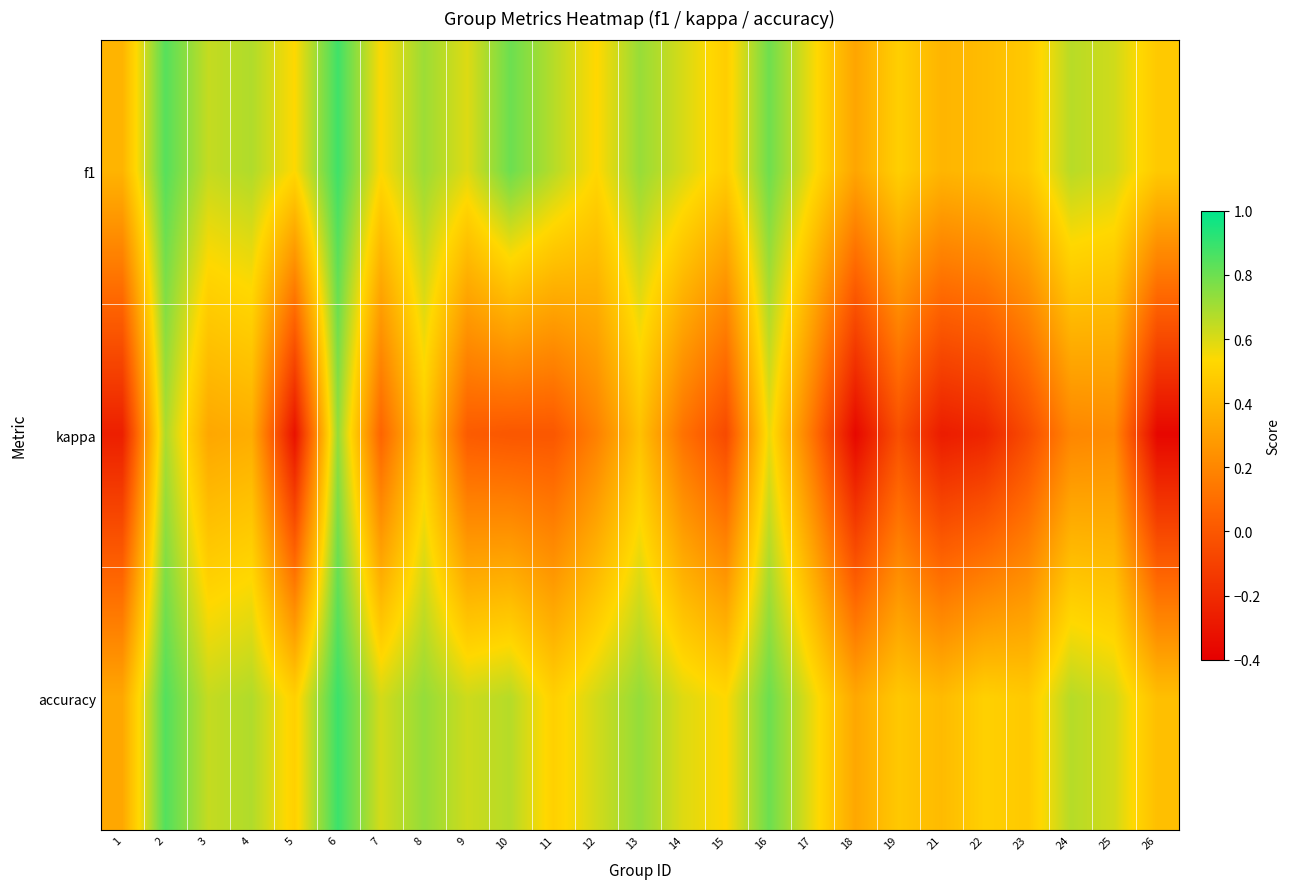

Reading right to left, what are all the values shown in this chart?

f1: 26=0.5	25=0.6	24=0.7	23=0.5	22=0.4	21=0.4	19=0.5	18=0.3	17=0.6	16=0.8	15=0.5	14=0.6	13=0.7	12=0.5	11=0.7	10=0.8	9=0.6	8=0.7	7=0.5	6=0.9	5=0.5	4=0.7	3=0.6	2=0.8	1=0.4
kappa: 26=-0.4	25=0.2	24=0.2	23=-0.0	22=-0.2	21=-0.3	19=-0.0	18=-0.4	17=0.1	16=0.6	15=-0.1	14=0.1	13=0.4	12=0.2	11=0.0	10=0.0	9=0.0	8=0.5	7=0.1	6=0.7	5=-0.3	4=0.4	3=0.3	2=0.7	1=-0.3
accuracy: 26=0.4	25=0.6	24=0.7	23=0.5	22=0.5	21=0.4	19=0.5	18=0.3	17=0.6	16=0.8	15=0.5	14=0.6	13=0.7	12=0.6	11=0.5	10=0.7	9=0.6	8=0.7	7=0.6	6=0.9	5=0.5	4=0.7	3=0.6	2=0.8	1=0.3